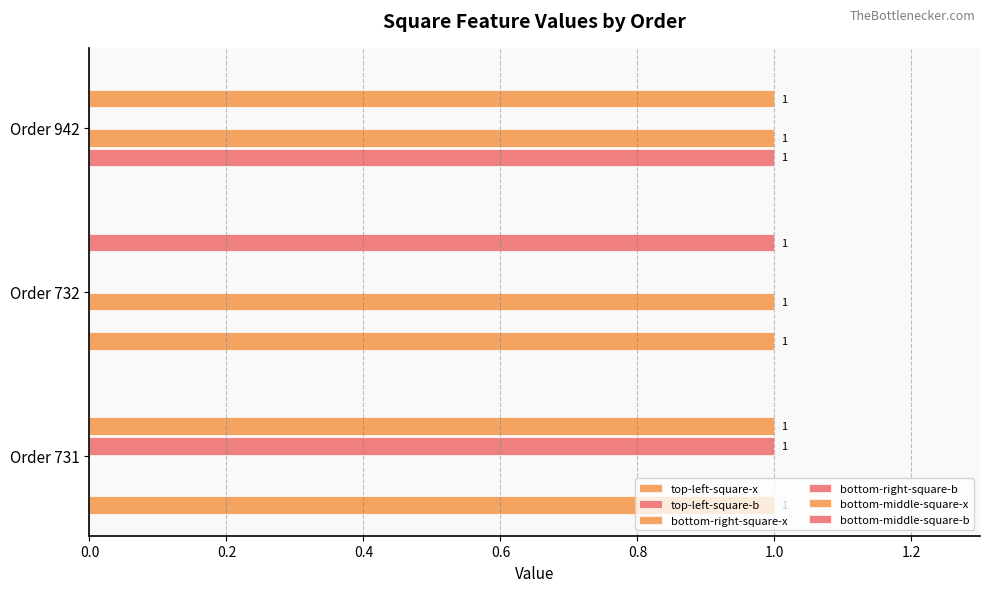

Reading right to left, list all the values displayed in this chart.

top-left-square-x: 0	1	1
top-left-square-b: 1	0	0
bottom-right-square-x: 1	1	0
bottom-right-square-b: 0	0	1
bottom-middle-square-x: 1	0	1
bottom-middle-square-b: 0	1	0